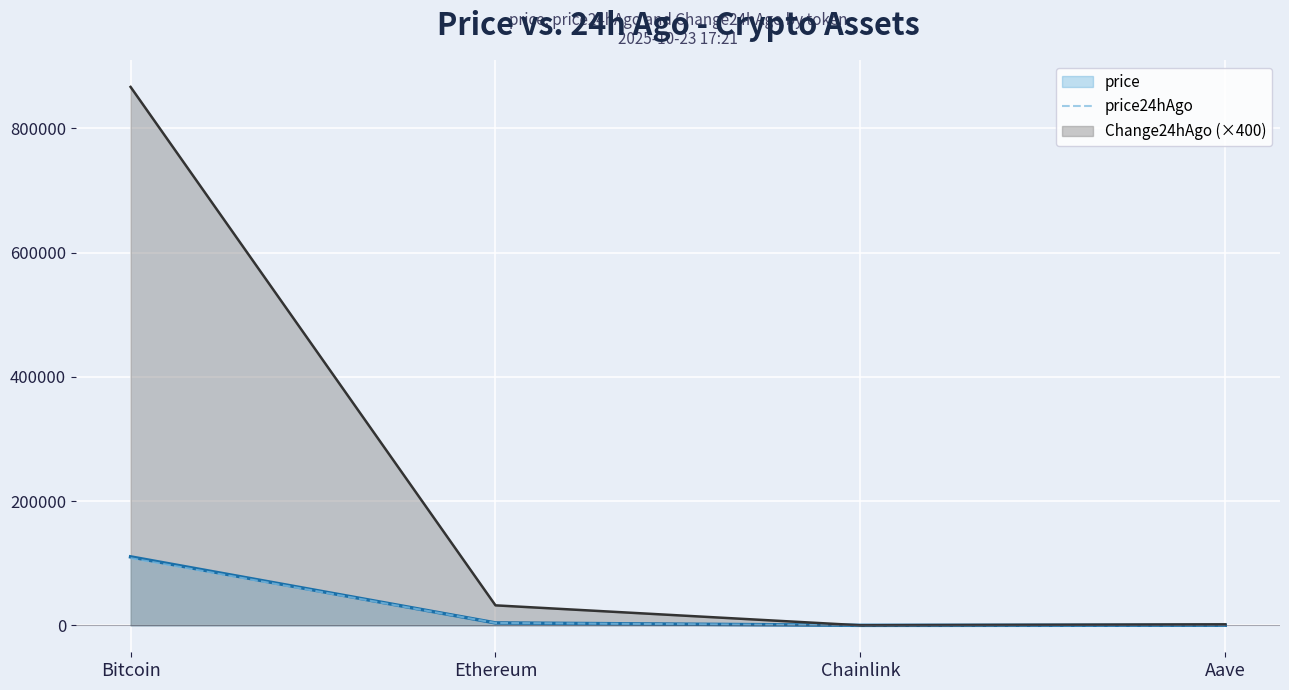

How many categories are shown in the chart?

4